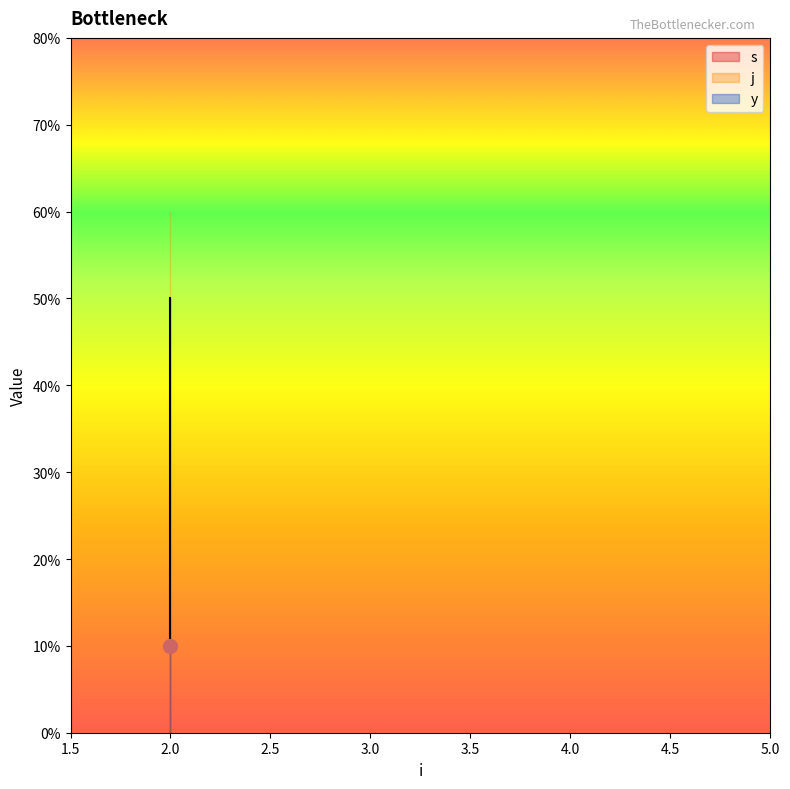

Where is s nearest to the value 3?

2